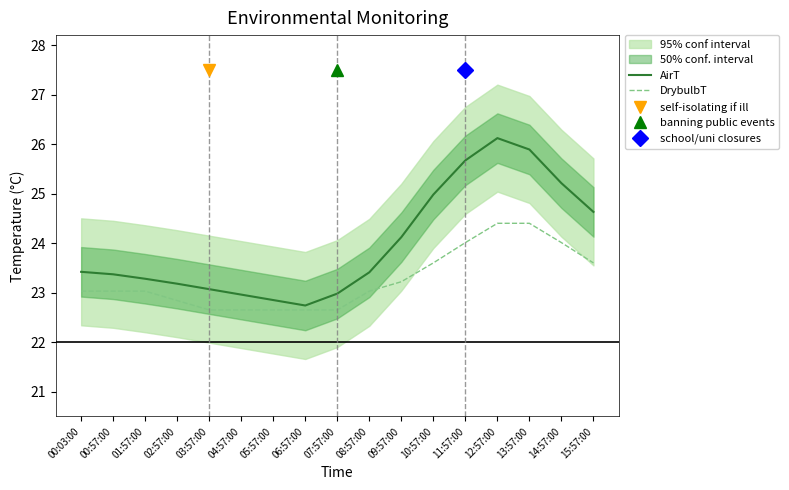

The value of DrybulbT at 02:57:00 is 35.8. True or false?

False